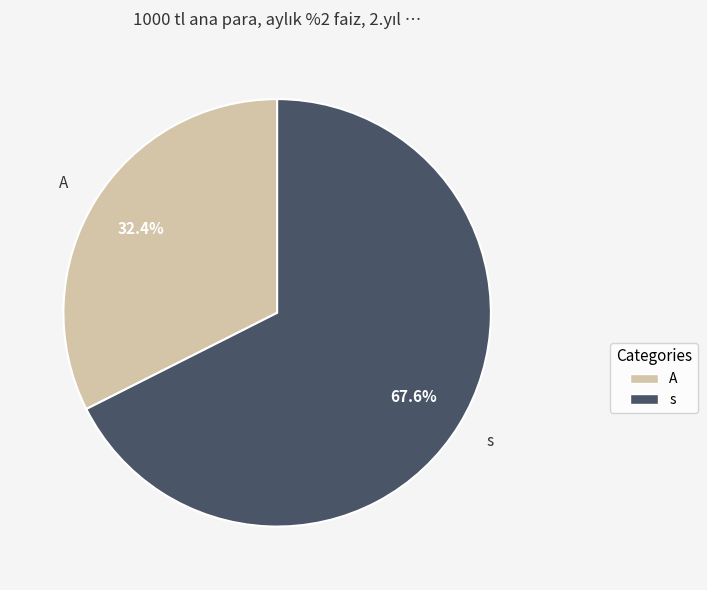

Approximately how many times larger is the value at s compared to A?

2.1